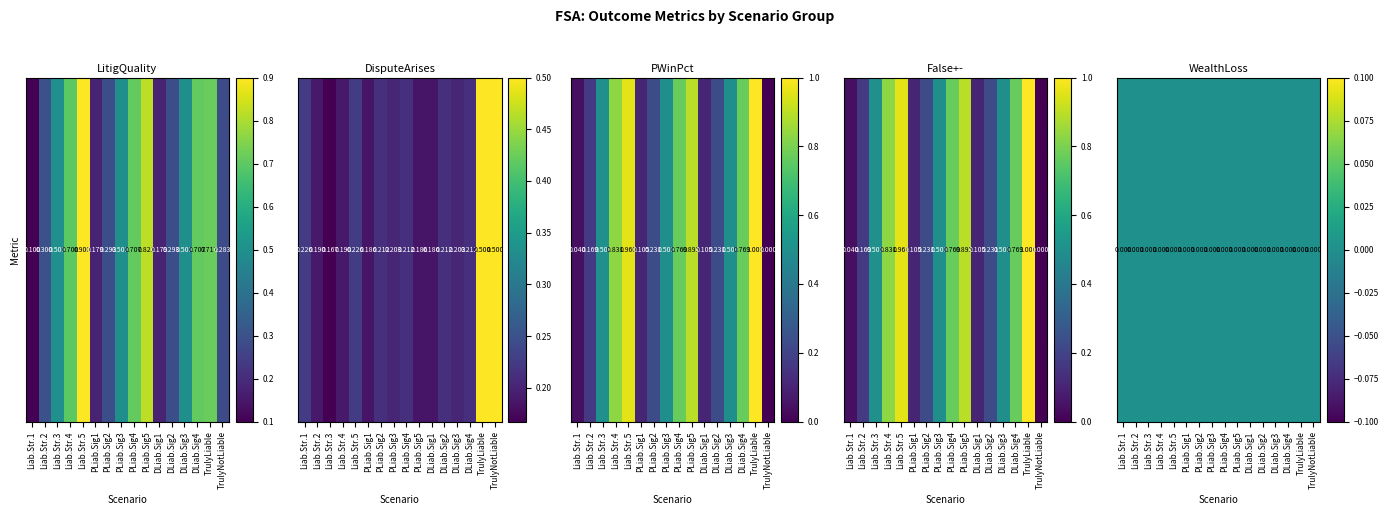

Reading left to right, transcribe all the data shown in this chart.

Liability Strength1: LitigQuality=0.1	DisputeArises=0.2	PWinPct=0.0	False+-=0.0	WealthLoss=0.0
Liability Strength2: LitigQuality=0.3	DisputeArises=0.2	PWinPct=0.2	False+-=0.2	WealthLoss=0.0
Liability Strength3: LitigQuality=0.5	DisputeArises=0.2	PWinPct=0.5	False+-=0.5	WealthLoss=0.0
Liability Strength4: LitigQuality=0.7	DisputeArises=0.2	PWinPct=0.8	False+-=0.8	WealthLoss=0.0
Liability Strength5: LitigQuality=0.9	DisputeArises=0.2	PWinPct=1.0	False+-=1.0	WealthLoss=0.0
PLiabilitySignal1: LitigQuality=0.2	DisputeArises=0.2	PWinPct=0.1	False+-=0.1	WealthLoss=0.0
PLiabilitySignal2: LitigQuality=0.3	DisputeArises=0.2	PWinPct=0.2	False+-=0.2	WealthLoss=0.0
PLiabilitySignal3: LitigQuality=0.5	DisputeArises=0.2	PWinPct=0.5	False+-=0.5	WealthLoss=0.0
PLiabilitySignal4: LitigQuality=0.7	DisputeArises=0.2	PWinPct=0.8	False+-=0.8	WealthLoss=0.0
PLiabilitySignal5: LitigQuality=0.8	DisputeArises=0.2	PWinPct=0.9	False+-=0.9	WealthLoss=0.0
DLiabilitySignal1: LitigQuality=0.2	DisputeArises=0.2	PWinPct=0.1	False+-=0.1	WealthLoss=0.0
DLiabilitySignal2: LitigQuality=0.3	DisputeArises=0.2	PWinPct=0.2	False+-=0.2	WealthLoss=0.0
DLiabilitySignal3: LitigQuality=0.5	DisputeArises=0.2	PWinPct=0.5	False+-=0.5	WealthLoss=0.0
DLiabilitySignal4: LitigQuality=0.7	DisputeArises=0.2	PWinPct=0.8	False+-=0.8	WealthLoss=0.0
Truly Liable: LitigQuality=0.7	DisputeArises=0.5	PWinPct=1.0	False+-=1.0	WealthLoss=0.0
Truly Not Liable: LitigQuality=0.3	DisputeArises=0.5	PWinPct=0.0	False+-=0.0	WealthLoss=0.0